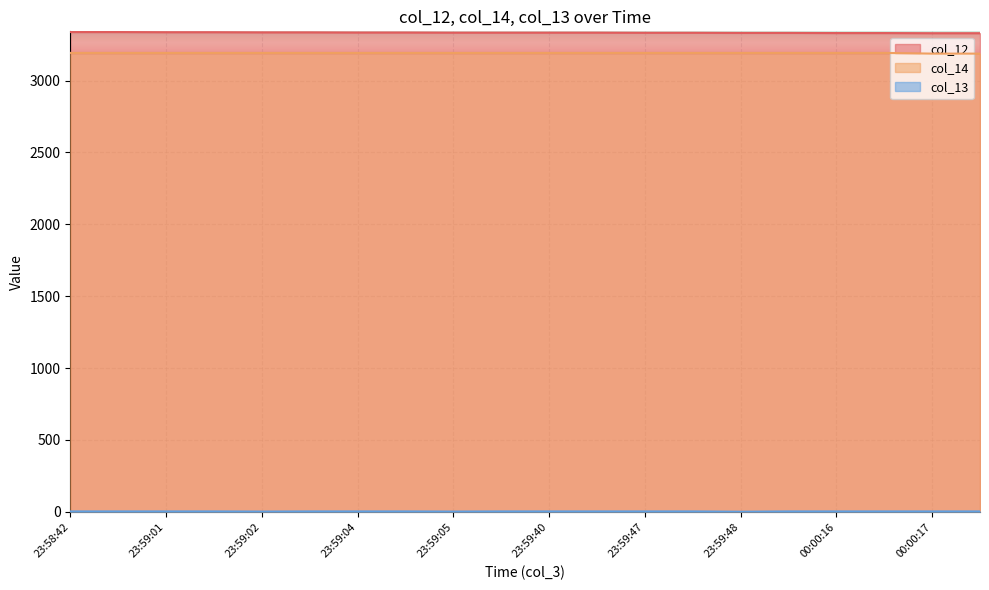

What is the difference between the col_14 values at 00:00:16 and 00:00:17?

5